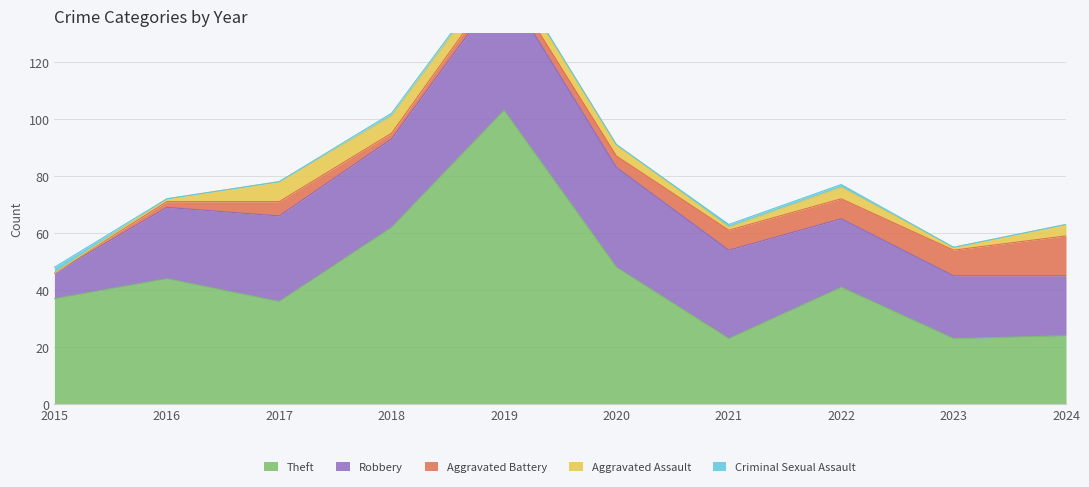

What is the total value across all series at 2019?

155